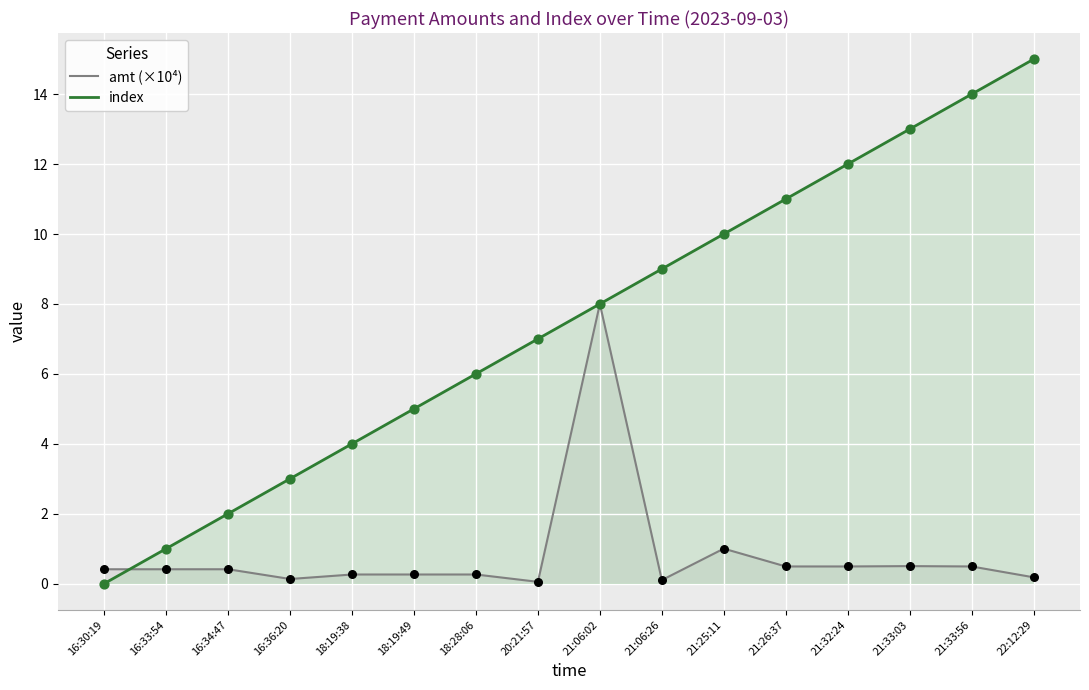

Which series reaches the minimum Y coordinate?

index